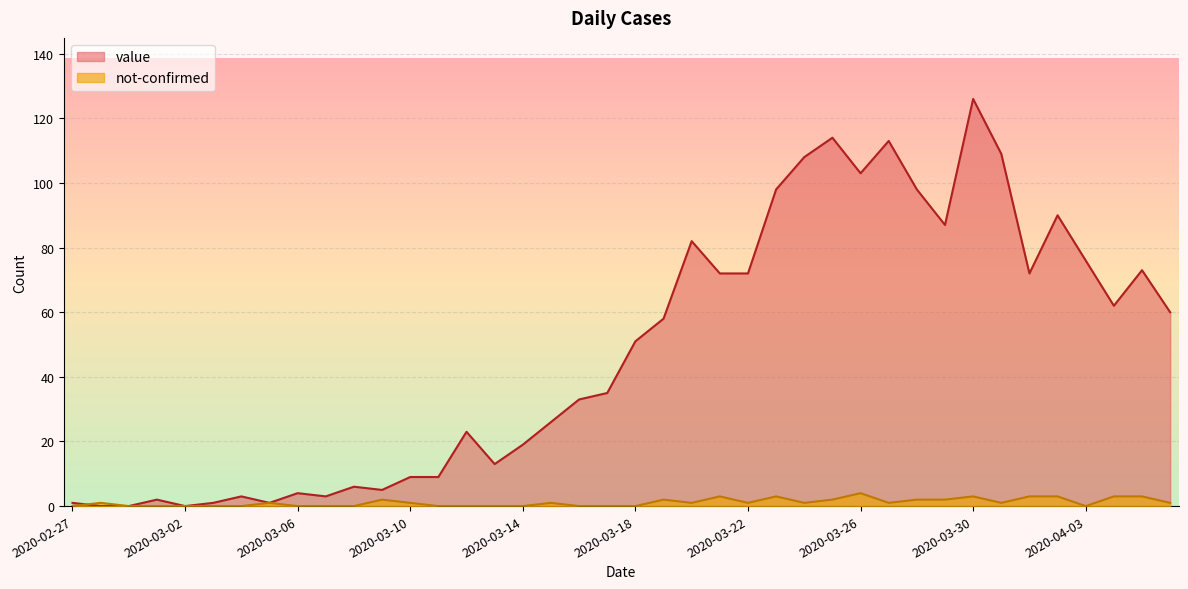

Rank the series by their maximum value, from lowest to highest.

not-confirmed, value